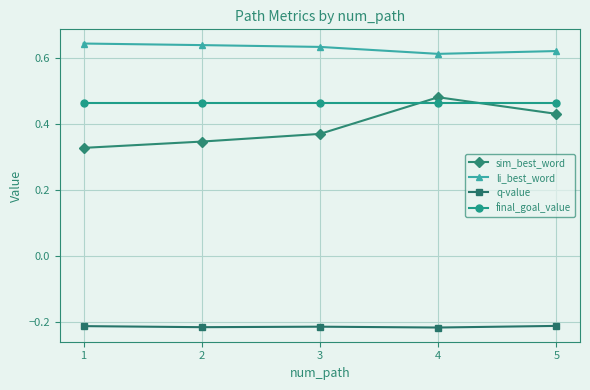

True or false: li_best_word has a value of 0.4 at 1.

False